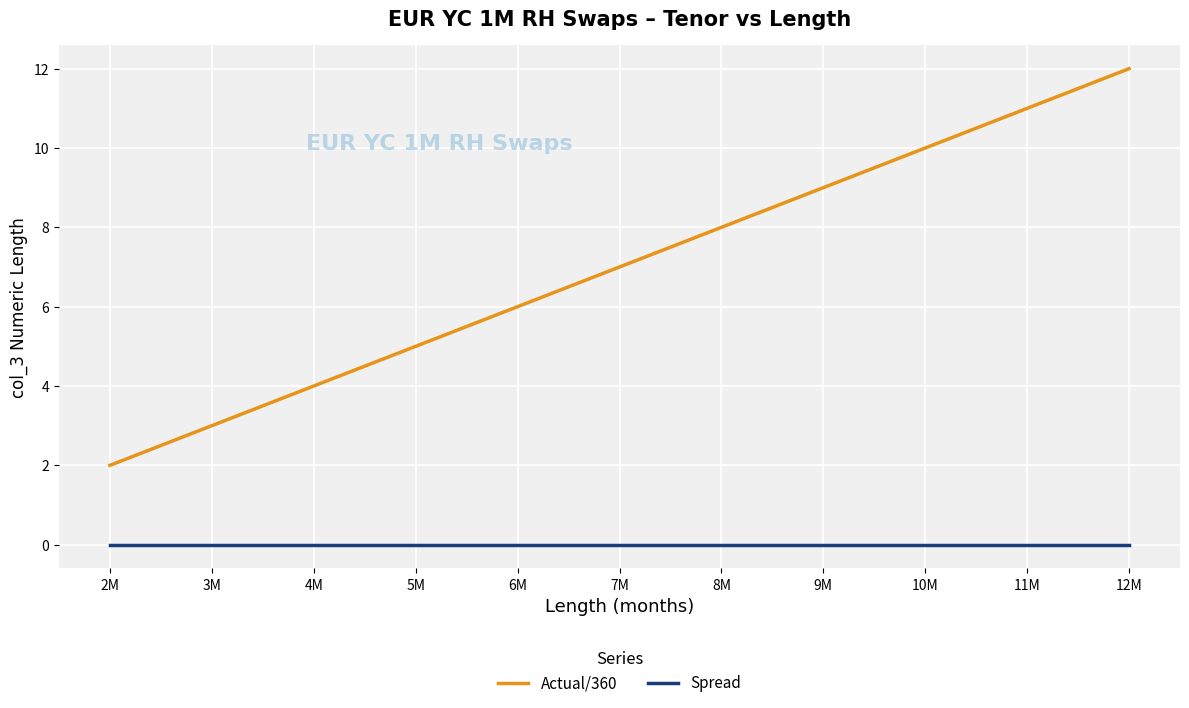

True or false: Actual/360 and Spread cross at least once.

False